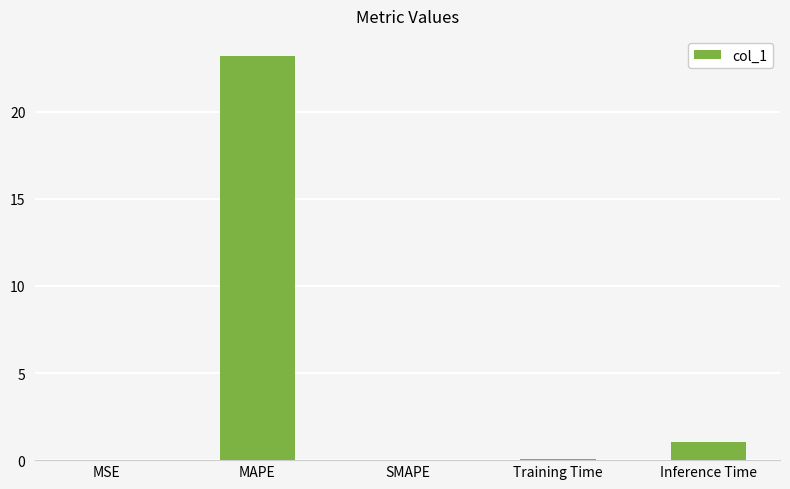

Where is the data nearest to the value 11?

Inference Time